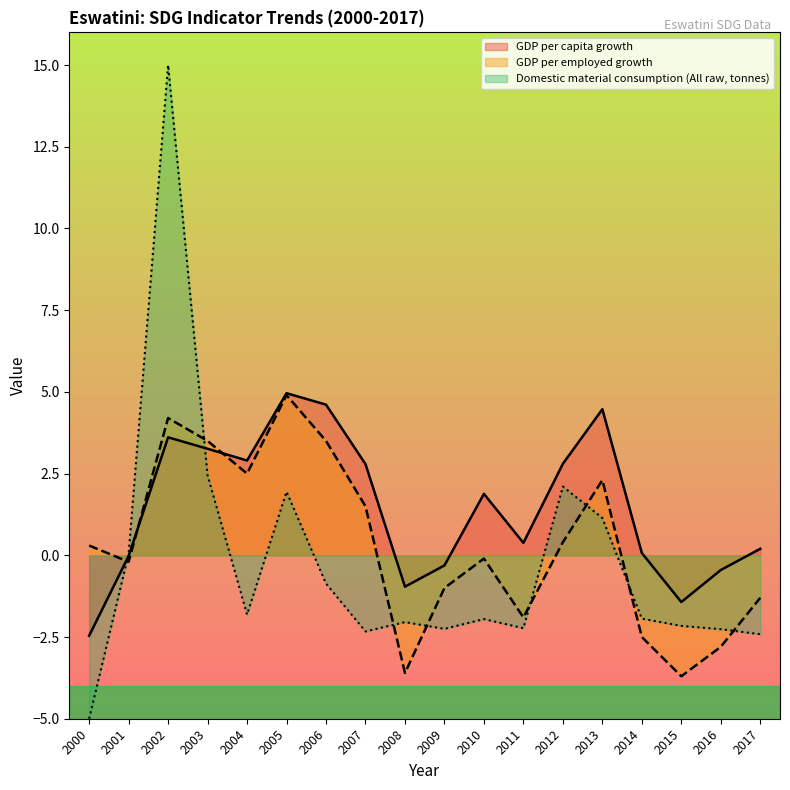

What is the total value across all series at 2010?

-0.2